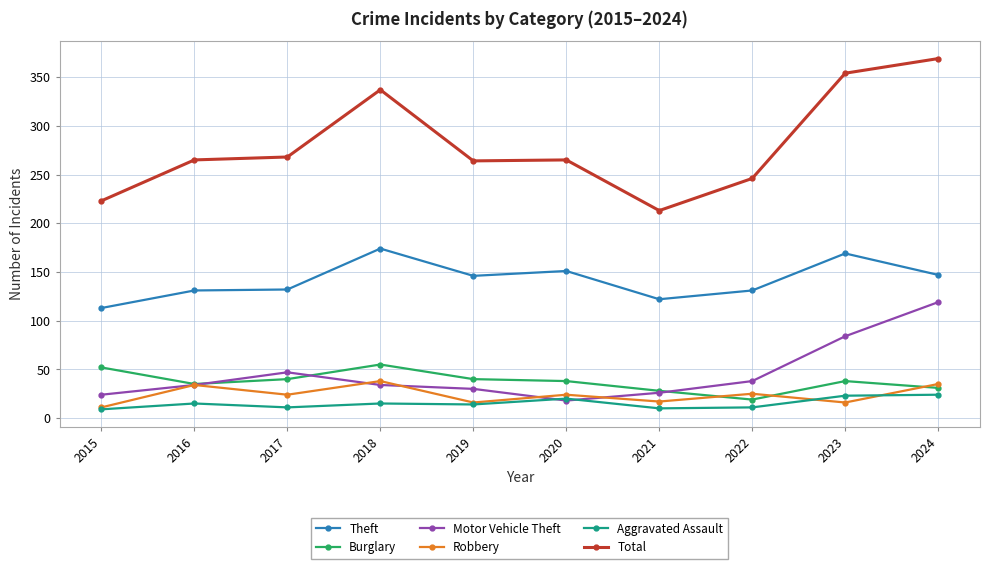

True or false: Motor Vehicle Theft has a value of 11 at 2019.

False